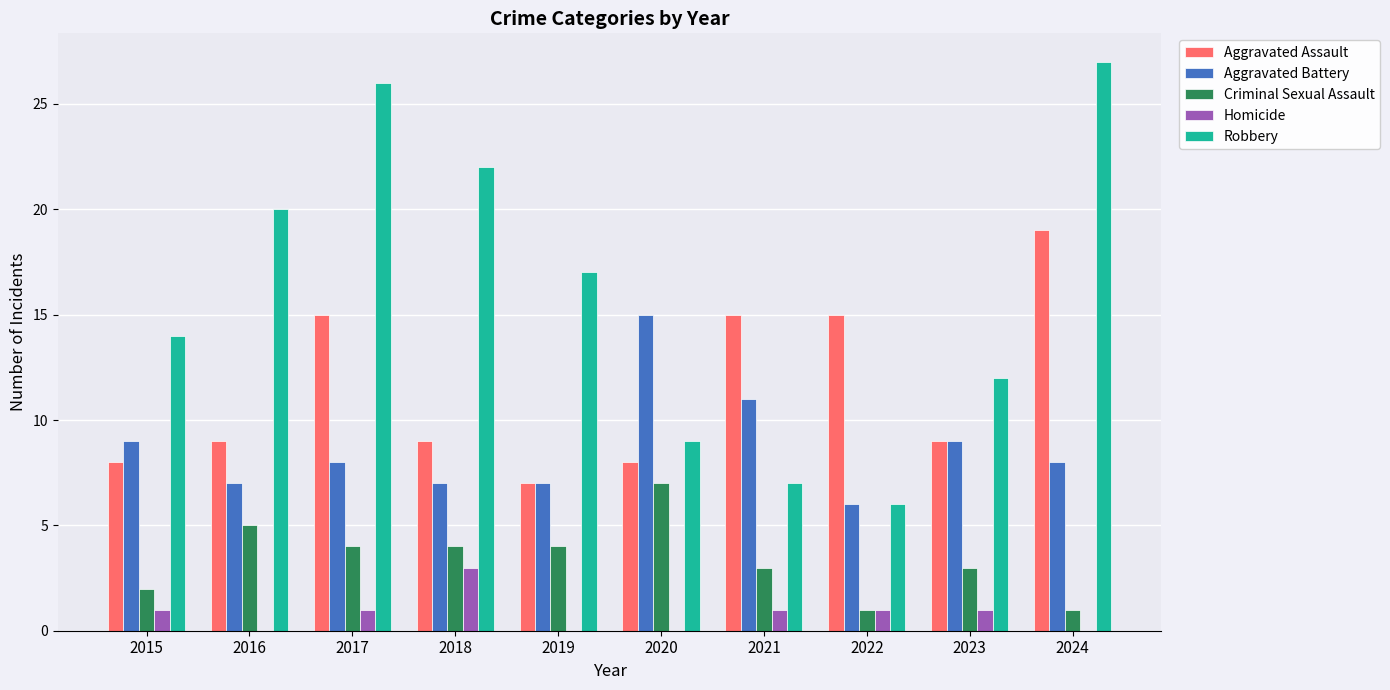

Reading left to right, extract all data points from this chart.

Aggravated Assault: 2015=8	2016=9	2017=15	2018=9	2019=7	2020=8	2021=15	2022=15	2023=9	2024=19
Aggravated Battery: 2015=9	2016=7	2017=8	2018=7	2019=7	2020=15	2021=11	2022=6	2023=9	2024=8
Criminal Sexual Assault: 2015=2	2016=5	2017=4	2018=4	2019=4	2020=7	2021=3	2022=1	2023=3	2024=1
Homicide: 2015=1	2016=0	2017=1	2018=3	2019=0	2020=0	2021=1	2022=1	2023=1	2024=0
Robbery: 2015=14	2016=20	2017=26	2018=22	2019=17	2020=9	2021=7	2022=6	2023=12	2024=27